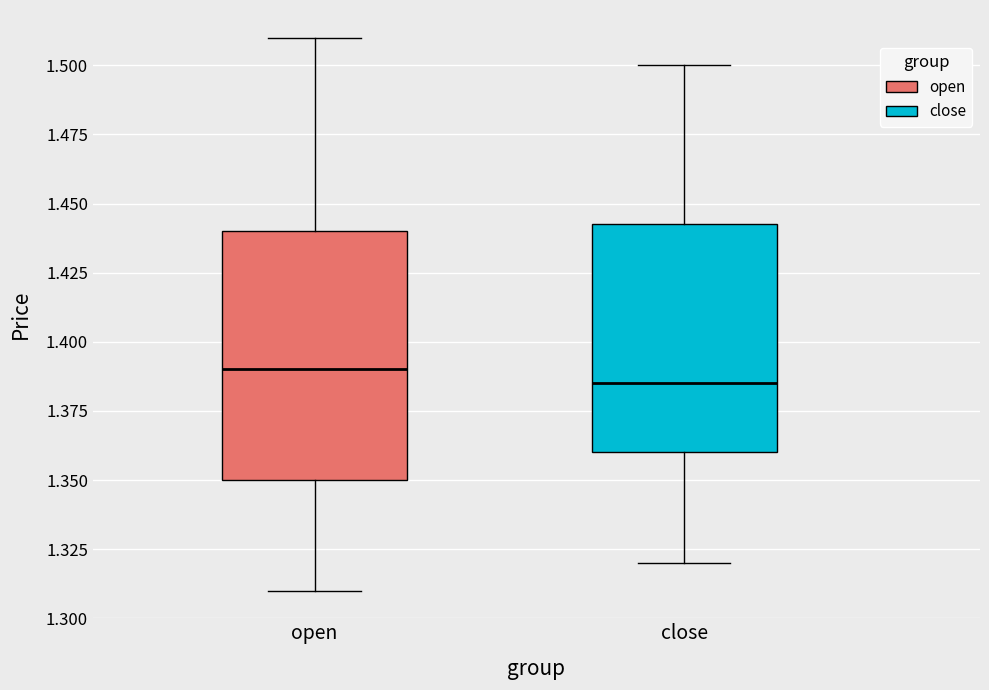

Which box has the highest median line?

open